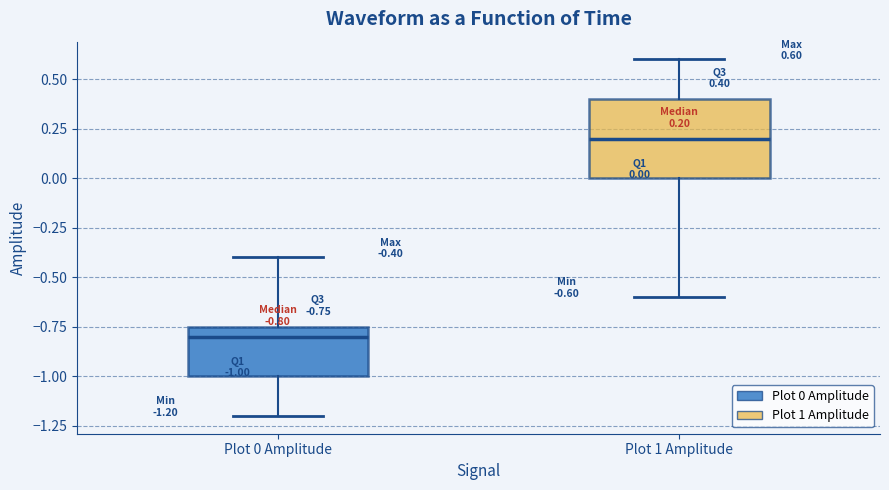

Which box has the lowest median line?

Plot 0 Amplitude